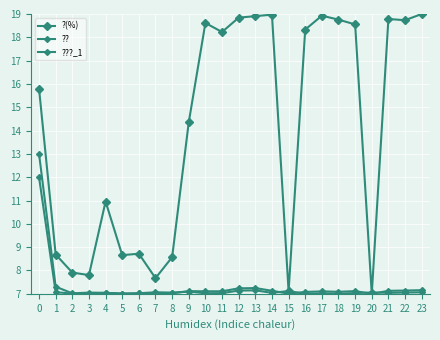

How many distinct data groups are displayed?

3